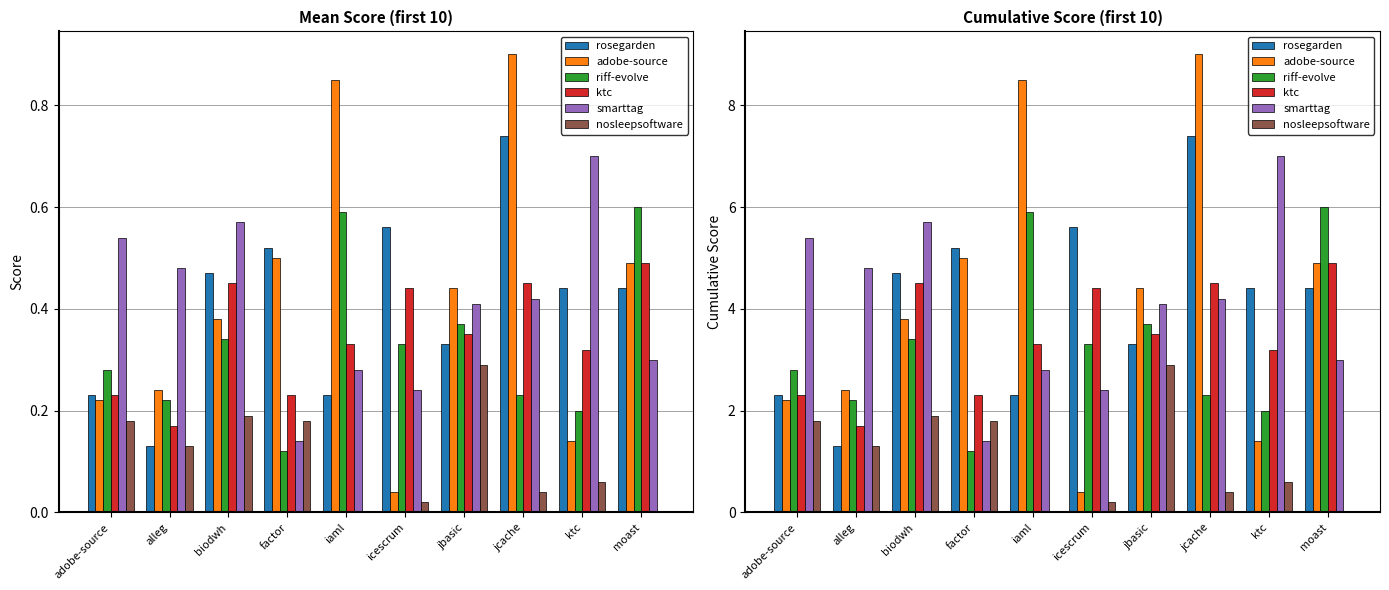

At which label is adobe-source closest to 4?

biodwh